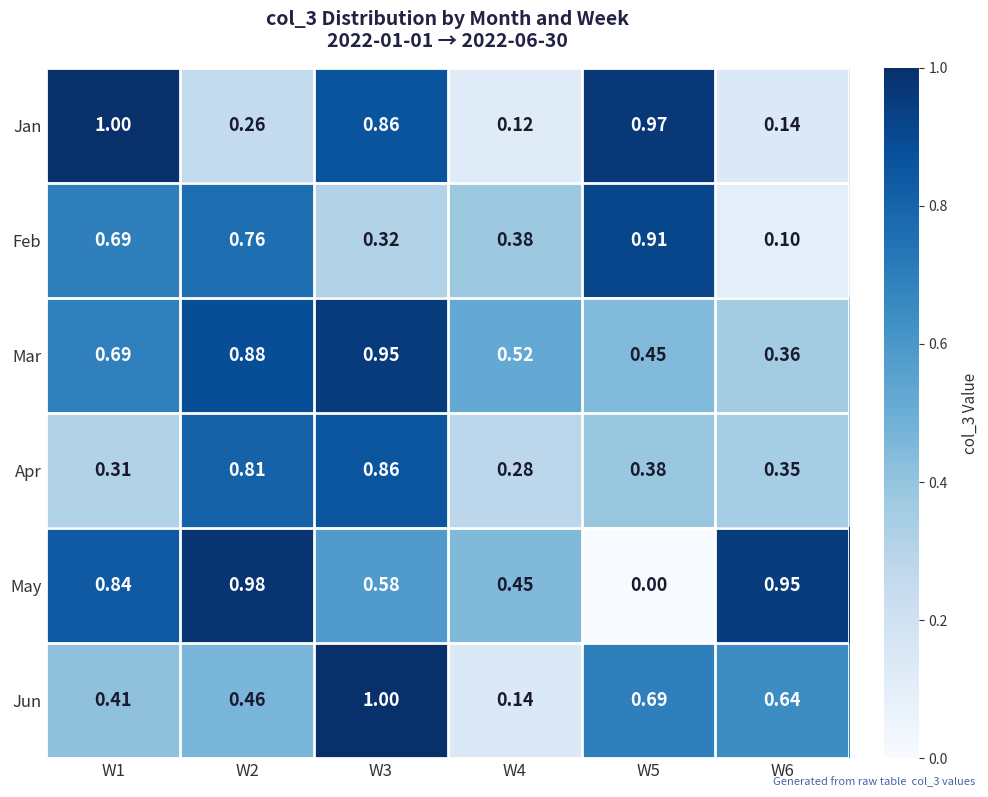

At how many categories does at least one series exceed 0?

6